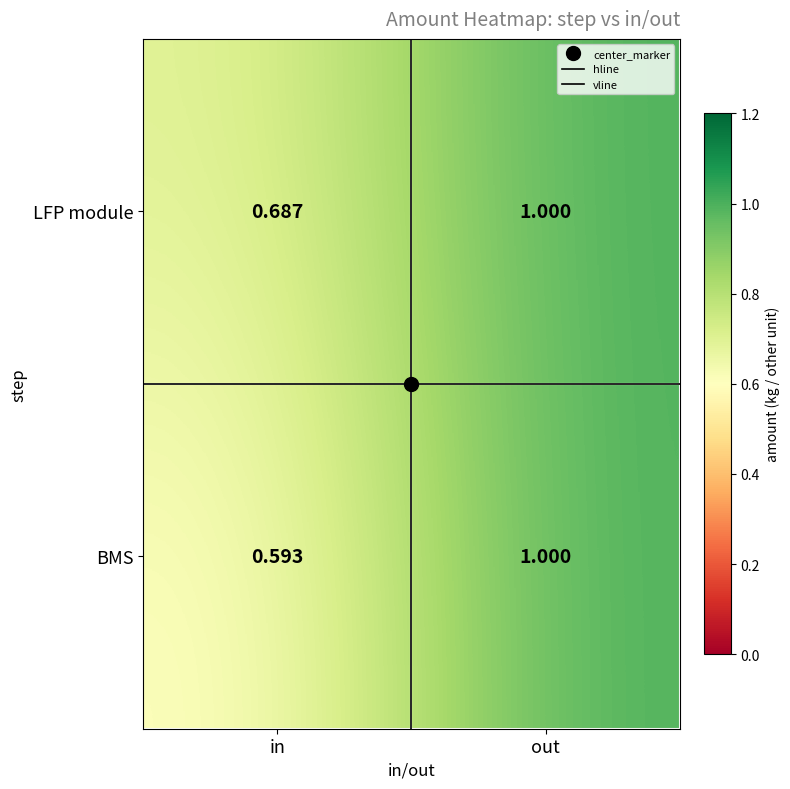

At which label is BMS closest to 0?

in